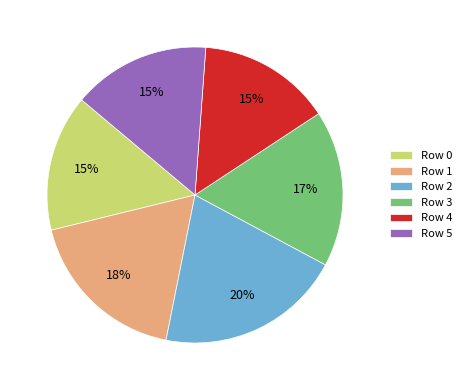

To the nearest percent, what is the average slice percentage?

17%